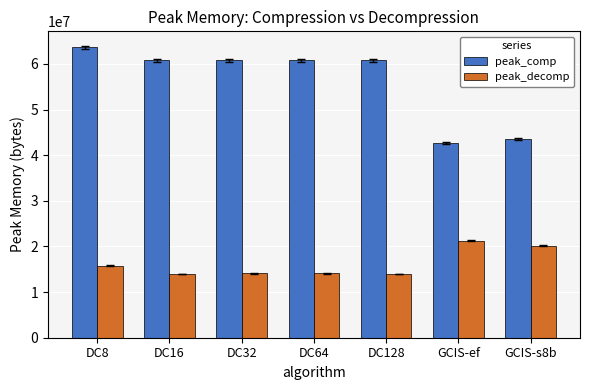

The peak_decomp series shows 4912917 at GCIS-ef. True or false?

False